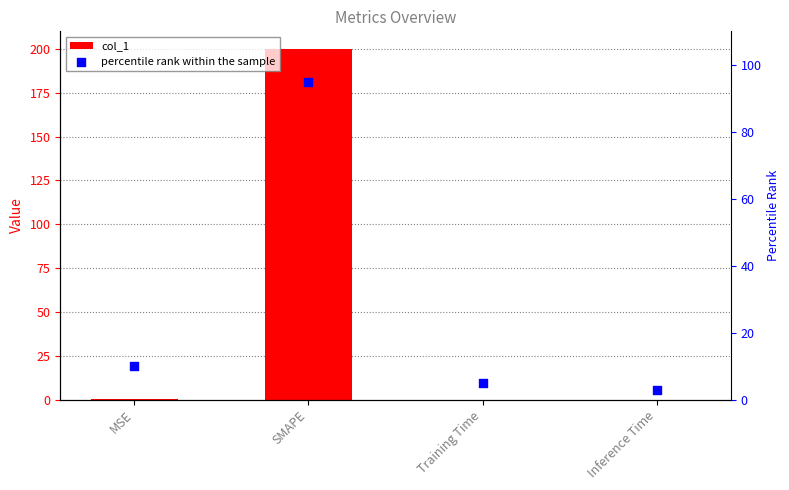

At how many categories does at least one series exceed 103?

1